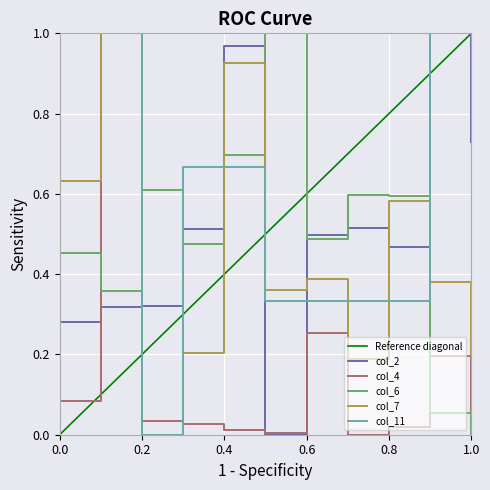

Rank the series by their maximum value, from lowest to highest.

col_2, col_4, col_6, col_7, col_11